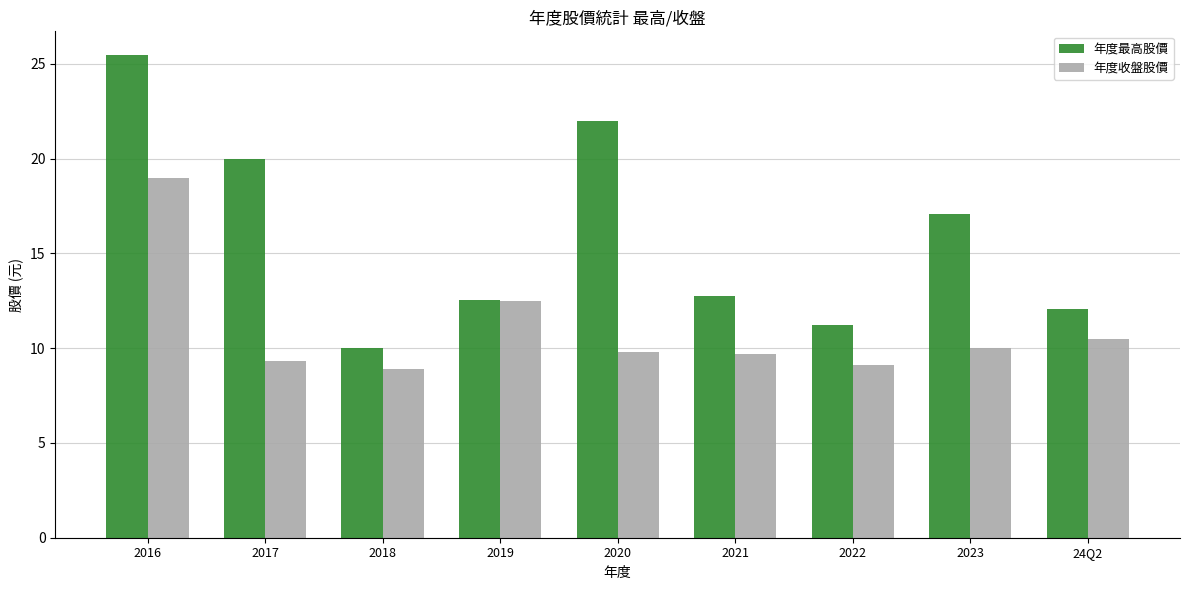

List the series in order of their peak value, highest first.

年度最高股價, 年度收盤股價